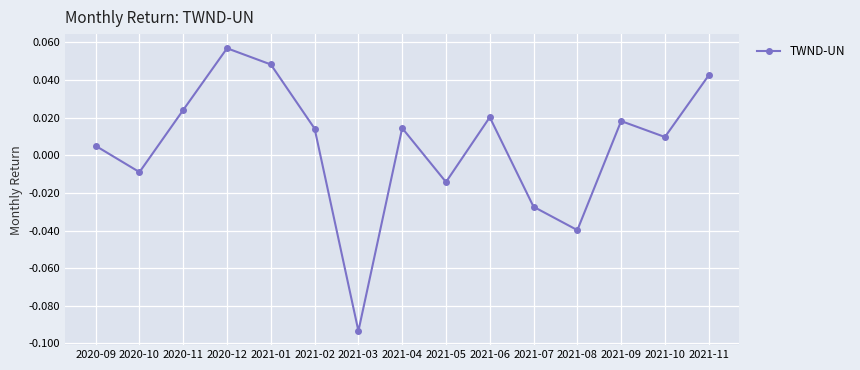

At which category does the chart reach its minimum across all series?

2021-03